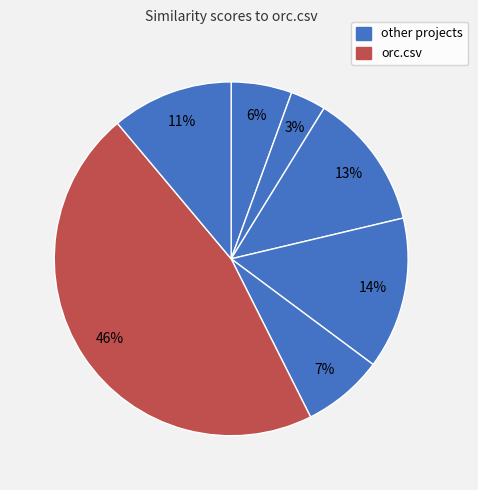

Count the number of slices in the pie.

7